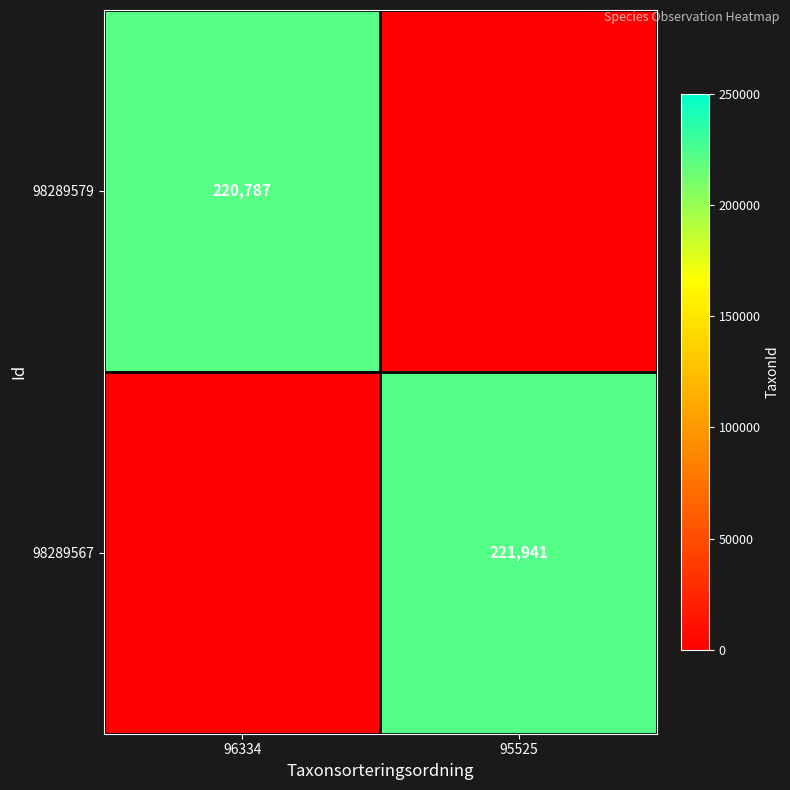

List the series in order of their overall mean, highest first.

98289567, 98289579